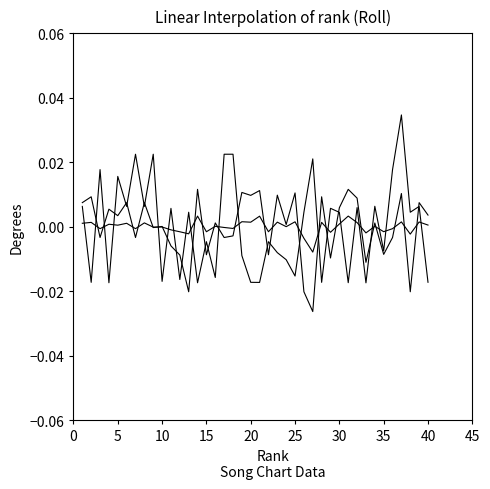

Does the chart display data point markers on the line(s)?

No